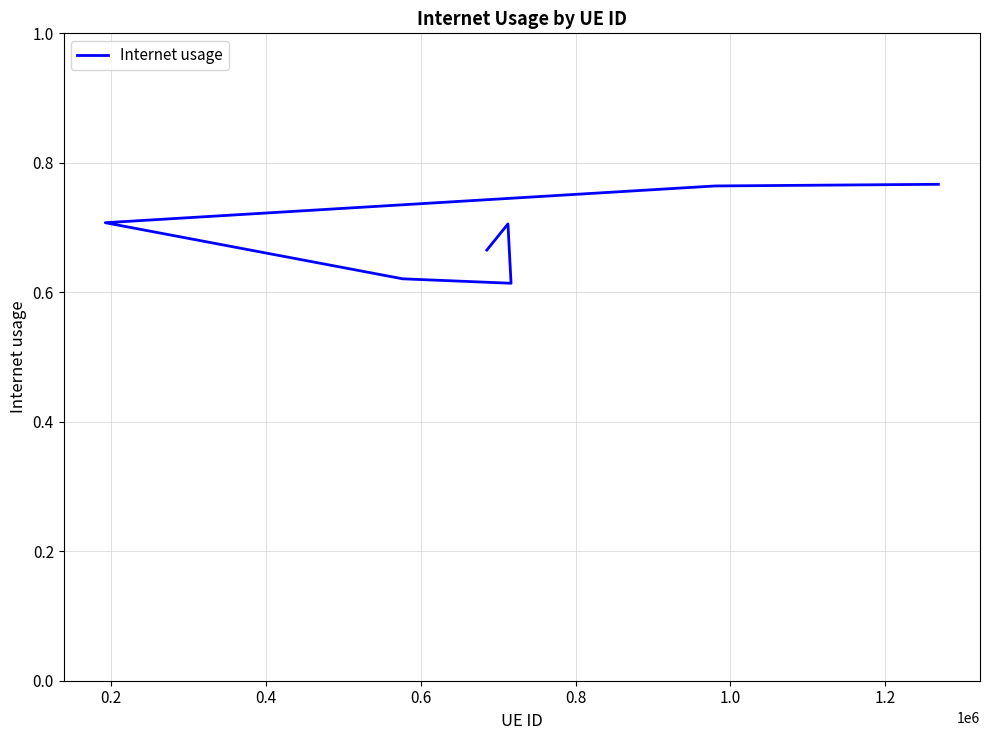

Reading left to right, extract all data points from this chart.

0.7	0.7	0.6	0.6	0.7	0.8	0.8